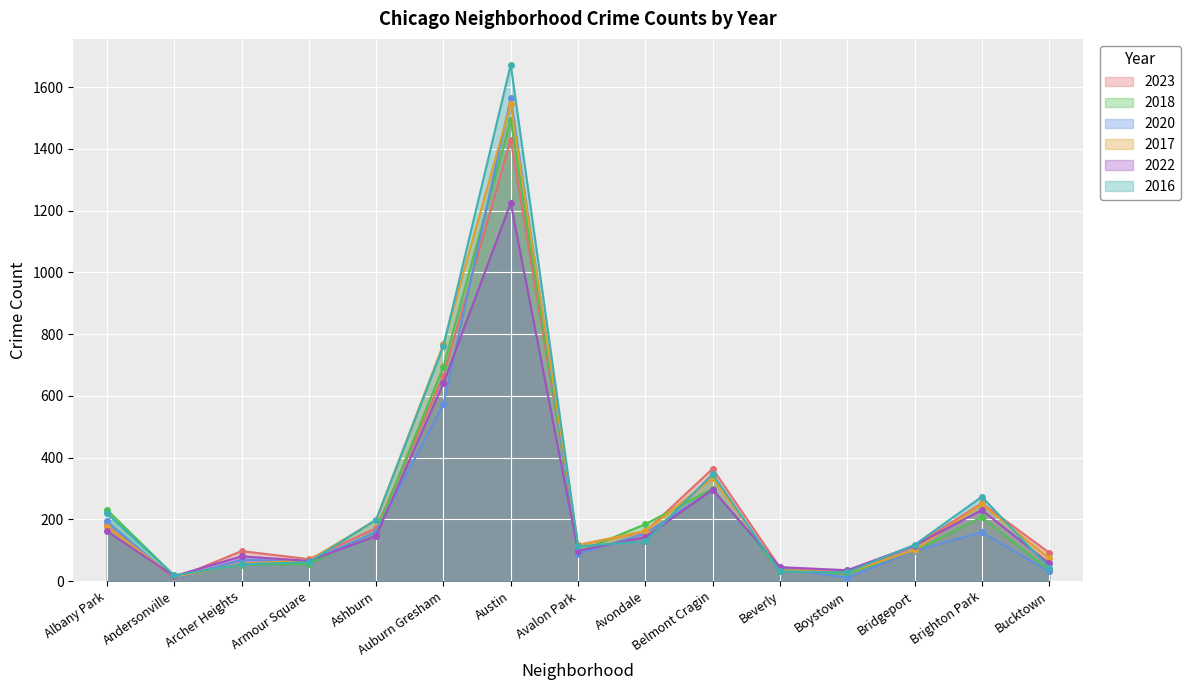

What is the maximum value for 2017?

1546